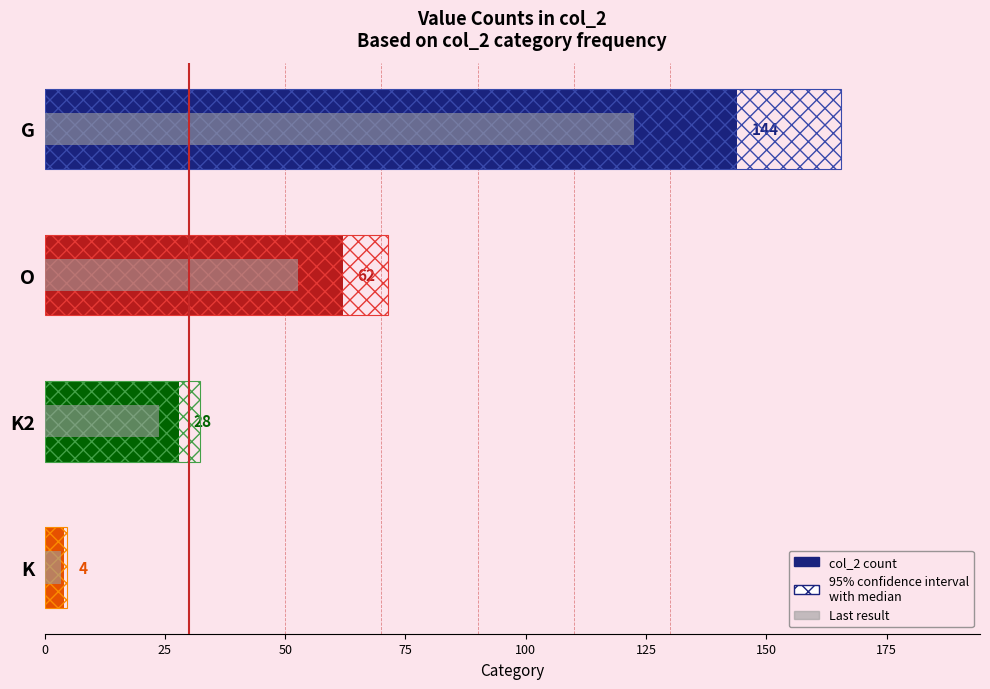

How many bars are there in total?

12